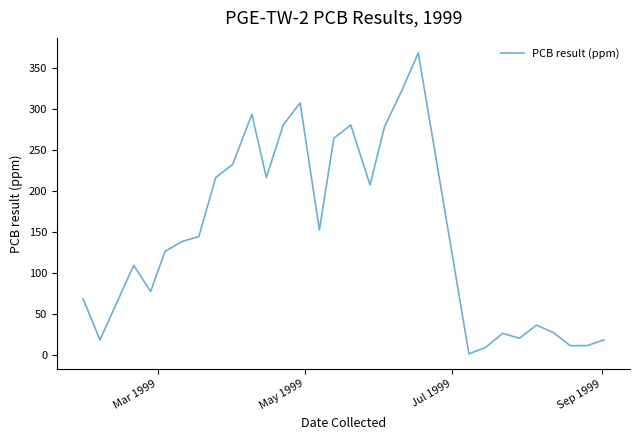

What is the difference between the maximum and minimum values?

367